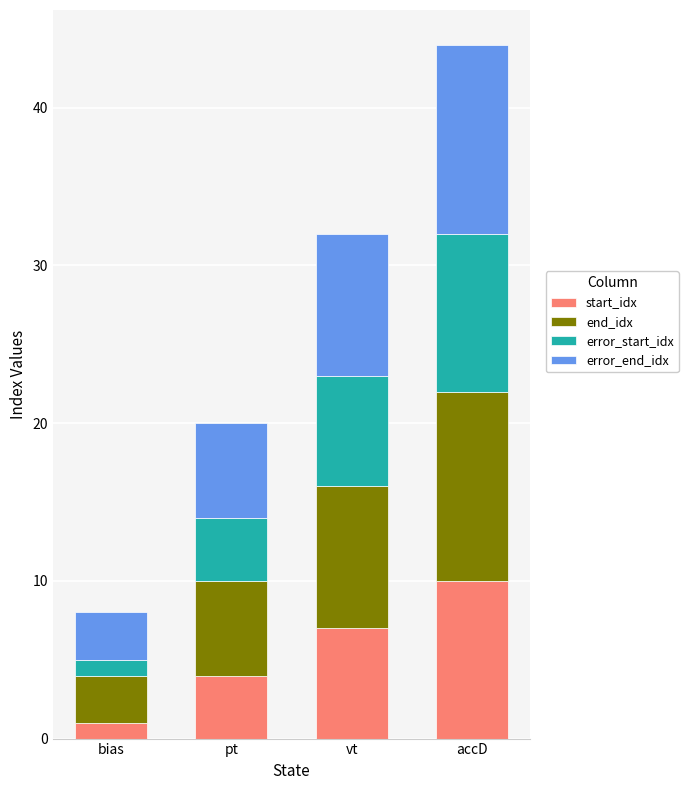

Reading left to right, what are the values for start_idx?

bias=1	pt=4	vt=7	accD=10